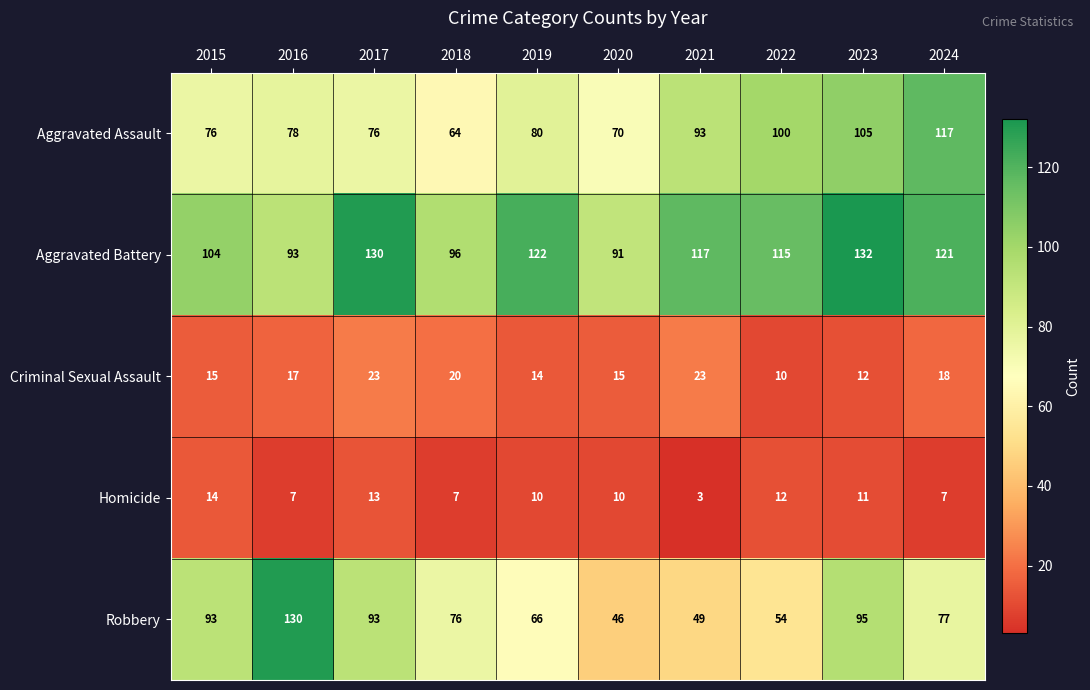

What is the greatest value displayed?

132